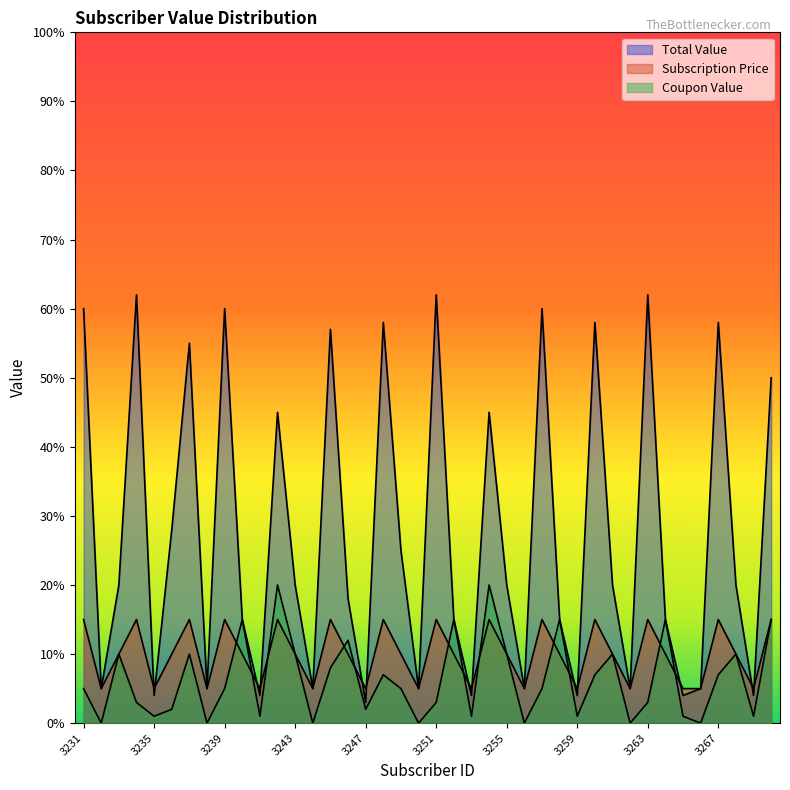

True or false: Coupon Value has a value of -9 at 3262.

False